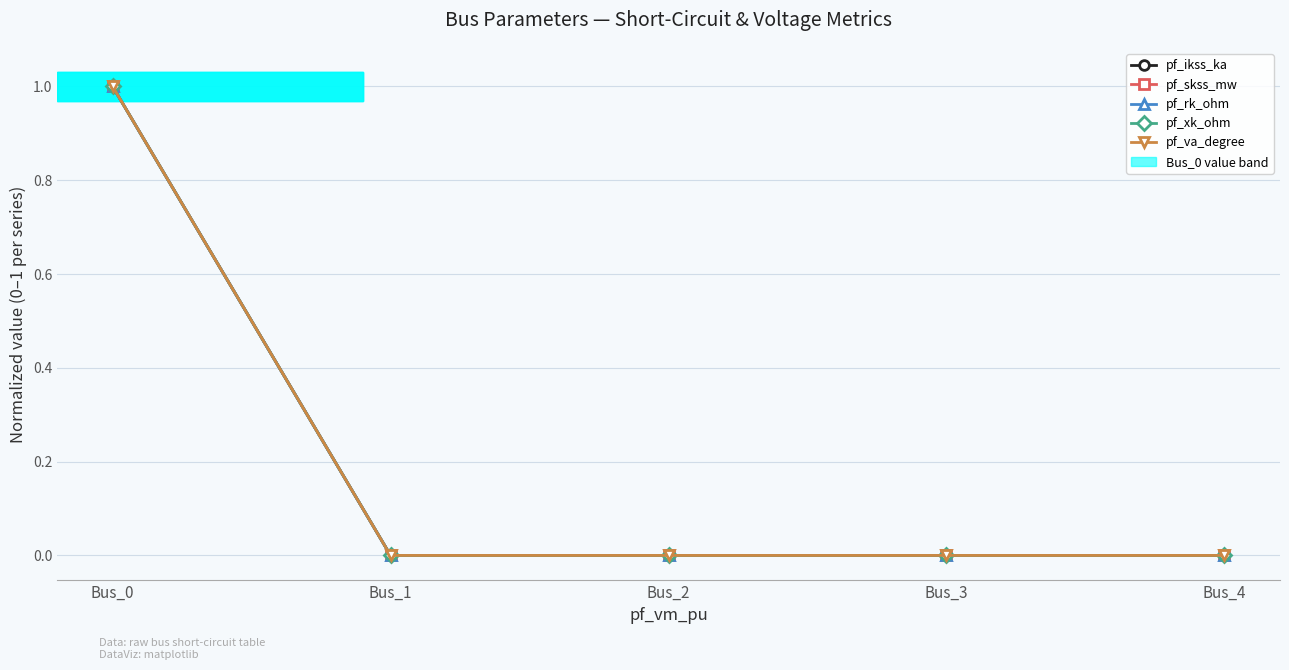

Does the chart have visible grid lines?

Yes